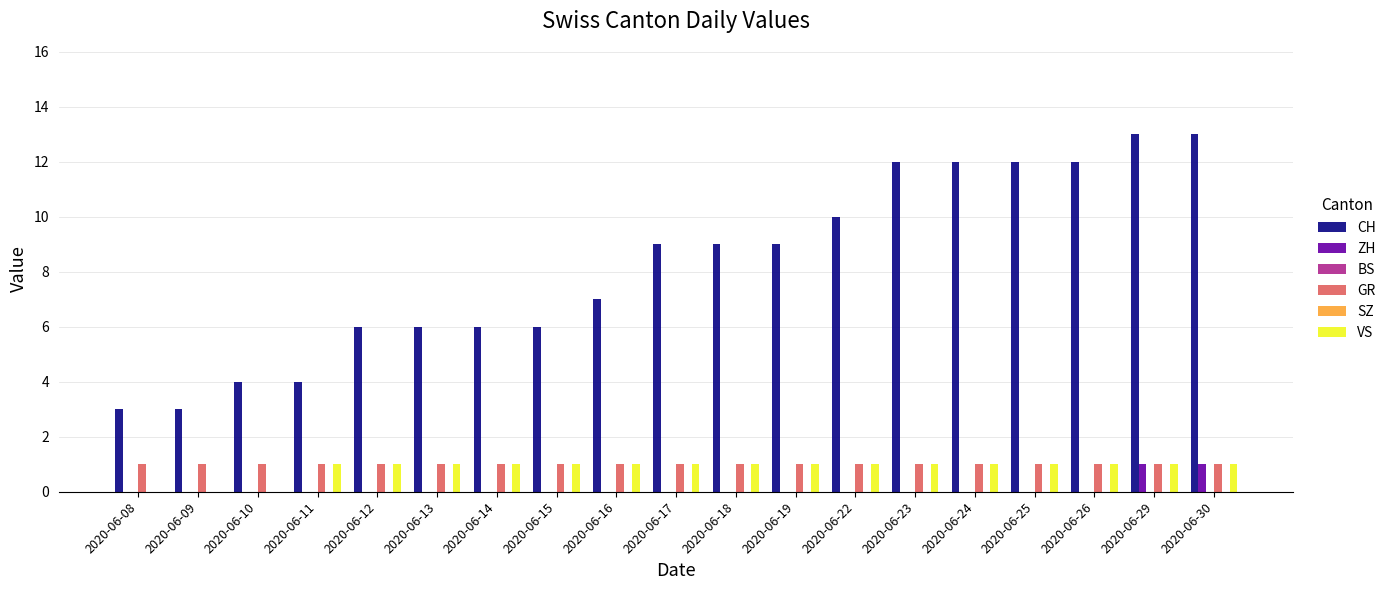

True or false: VS has a value of -1 at 2020-06-08.

False